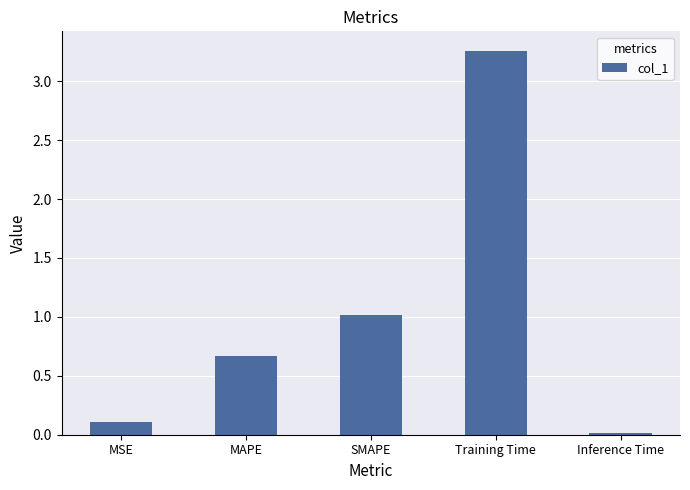

Which label corresponds to the largest value in the chart?

Training Time